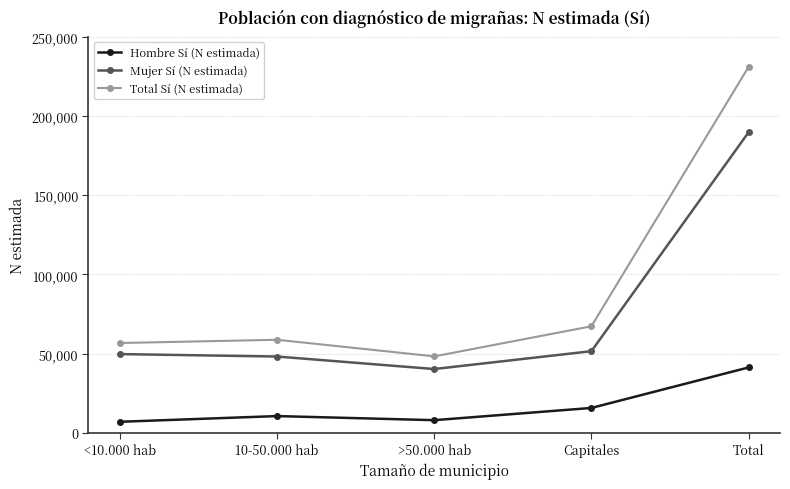

At which label is Hombre Sí (N estimada) closest to 24135?

Capitales